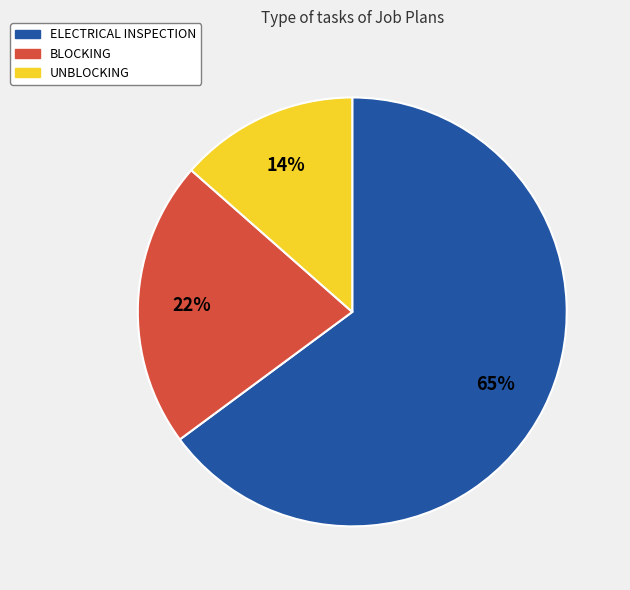

Which category has the biggest portion of the pie?

ELECTRICAL INSPECTION